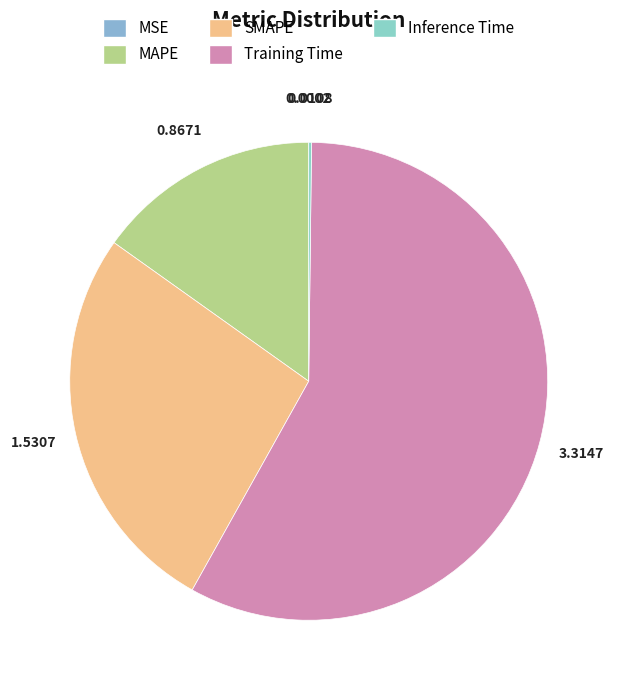

Does Training Time account for over 50% of the chart?

Yes